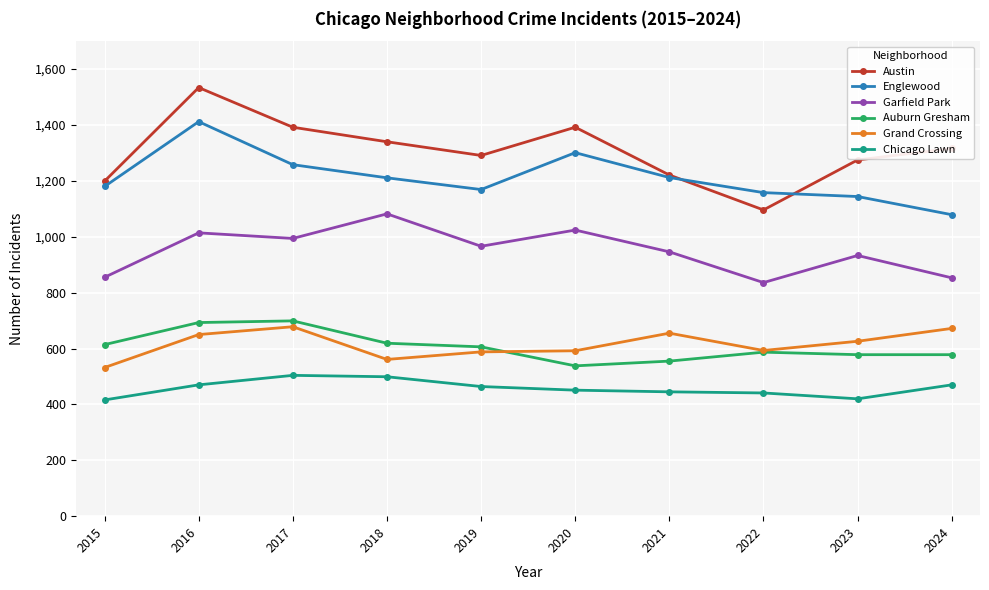

True or false: Austin and Auburn Gresham intersect in this chart.

False